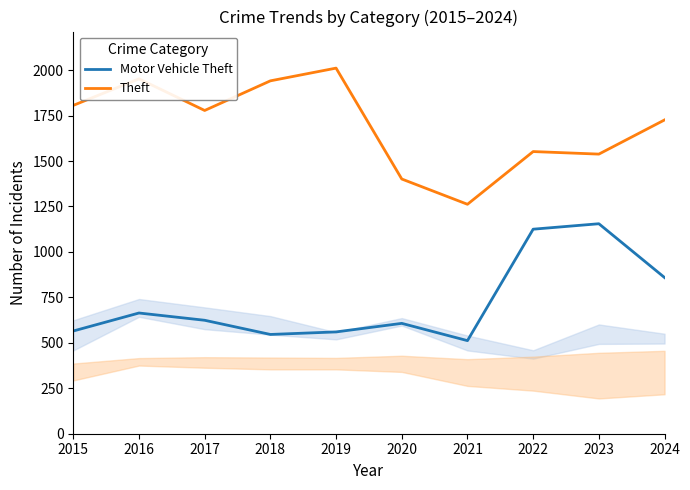

The value of Motor Vehicle Theft at 2015 is 565. True or false?

True